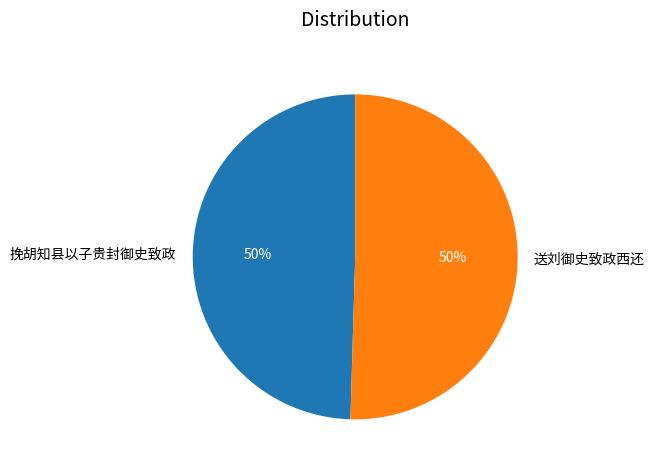

To the nearest percent, what portion does 挽胡知县以子贵封御史致政 represent?

50%